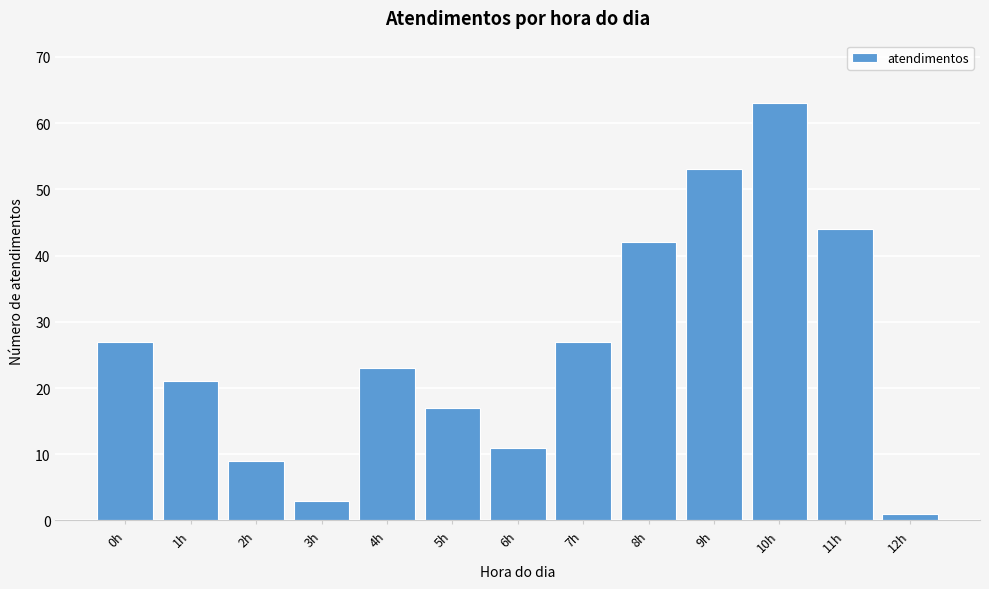

Reading left to right, extract all data points from this chart.

0h=27	1h=21	2h=9	3h=3	4h=23	5h=17	6h=11	7h=27	8h=42	9h=53	10h=63	11h=44	12h=1